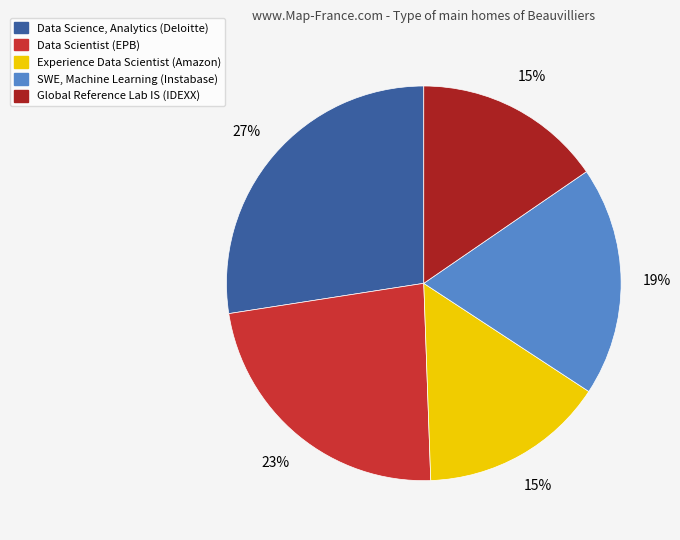

The Experience Data Scientist (Amazon) slice represents 15% of the pie. True or false?

True